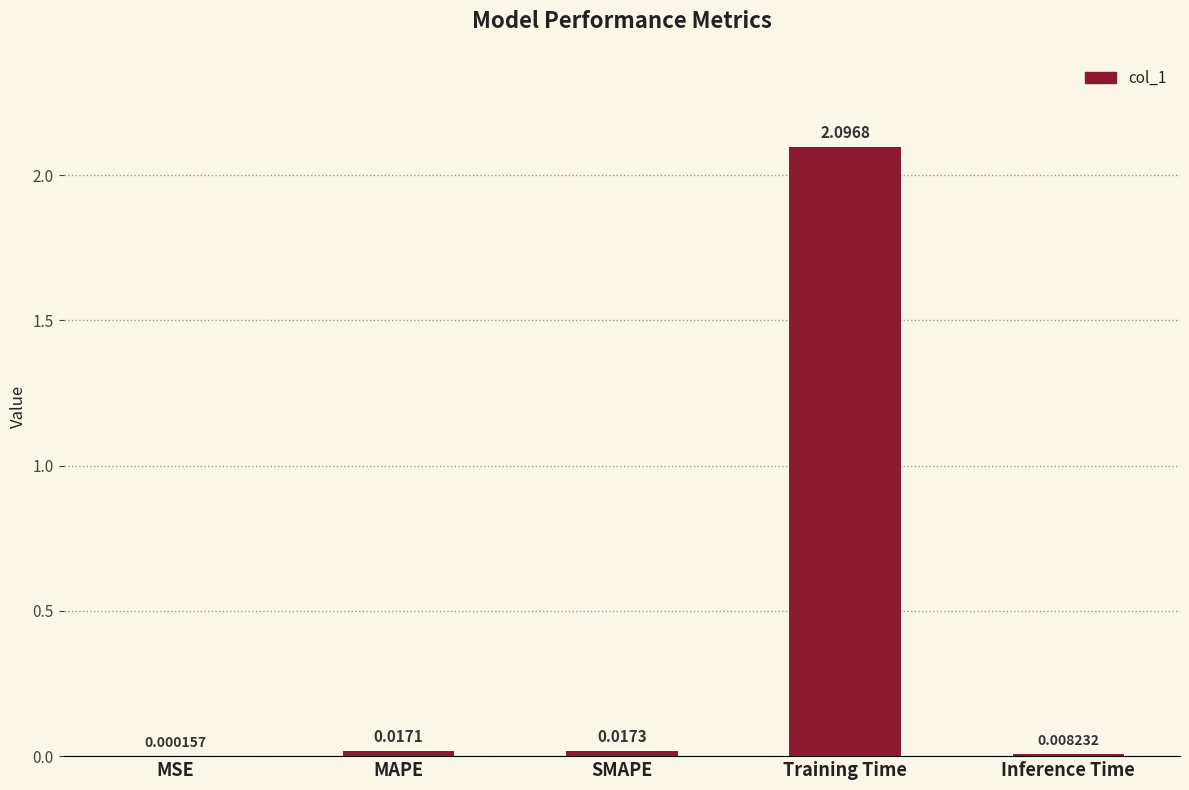

At which category does the chart reach its peak across all series?

Training Time